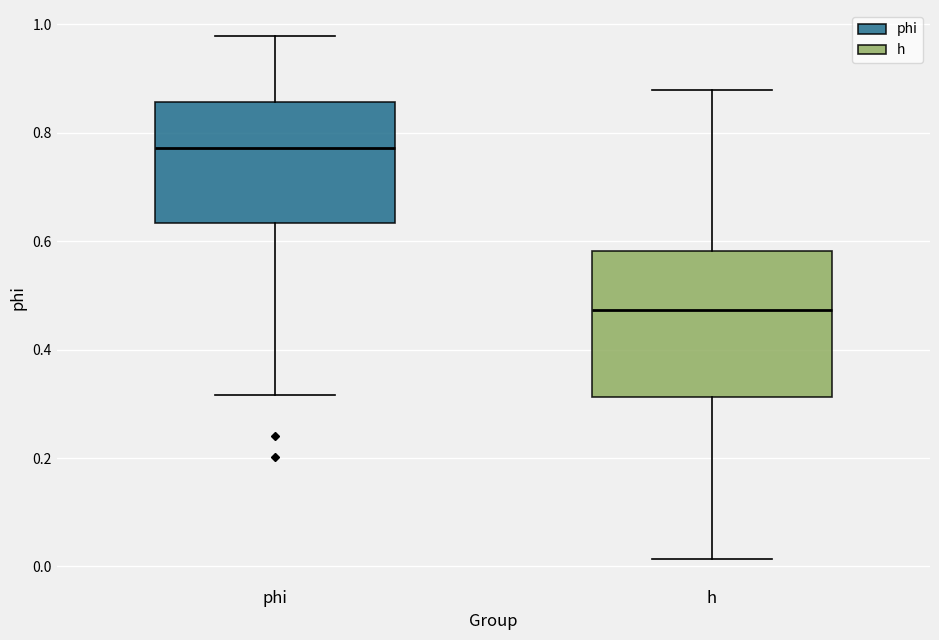

Reading left to right, transcribe this box plot: for each box, give where its median line is, the range the box spans, and where its two whiskers end, as read against the y-axis. The values are not printed on the chart, so give them approximately, as read against the axis.

phi: median 0.78, box 0.64 to 0.86, whiskers 0.32 to 0.98
h: median 0.48, box 0.32 to 0.58, whiskers 0.02 to 0.88